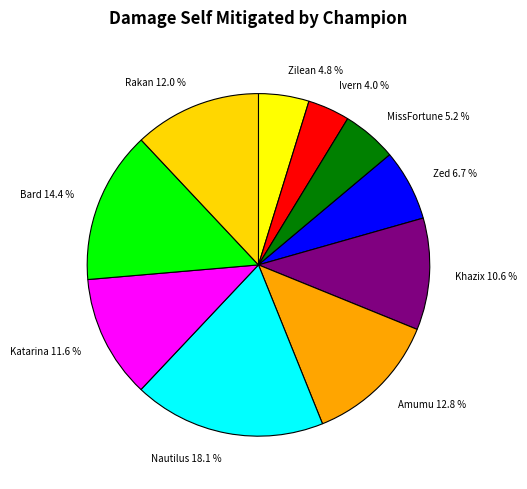

What is the smallest slice in the pie chart?

Ivern